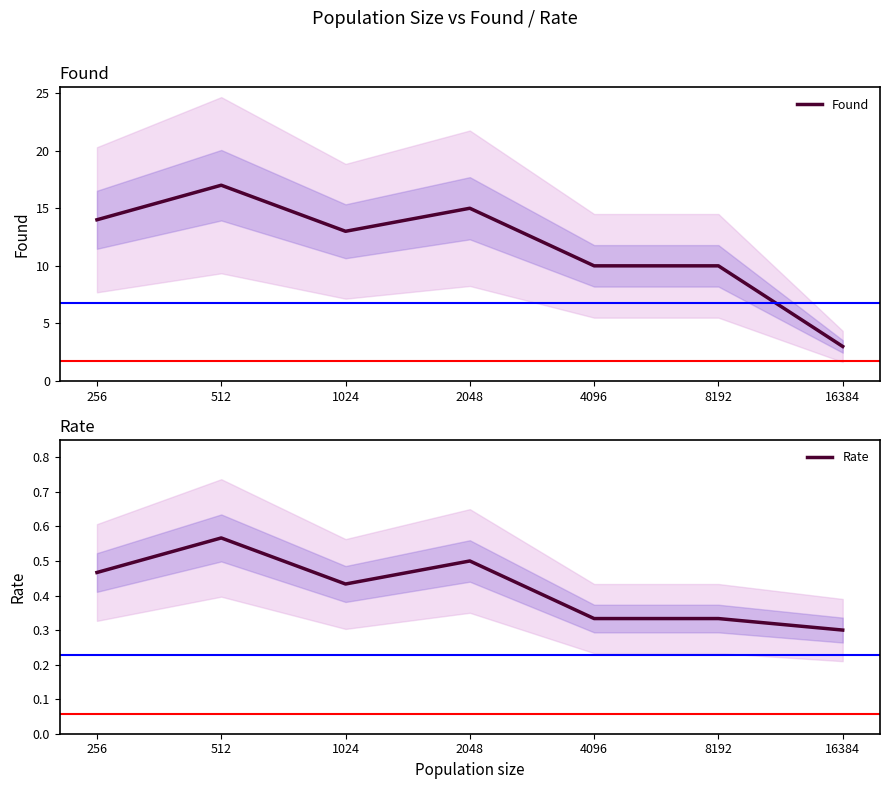

List the series in order of their peak value, lowest first.

Rate, Found